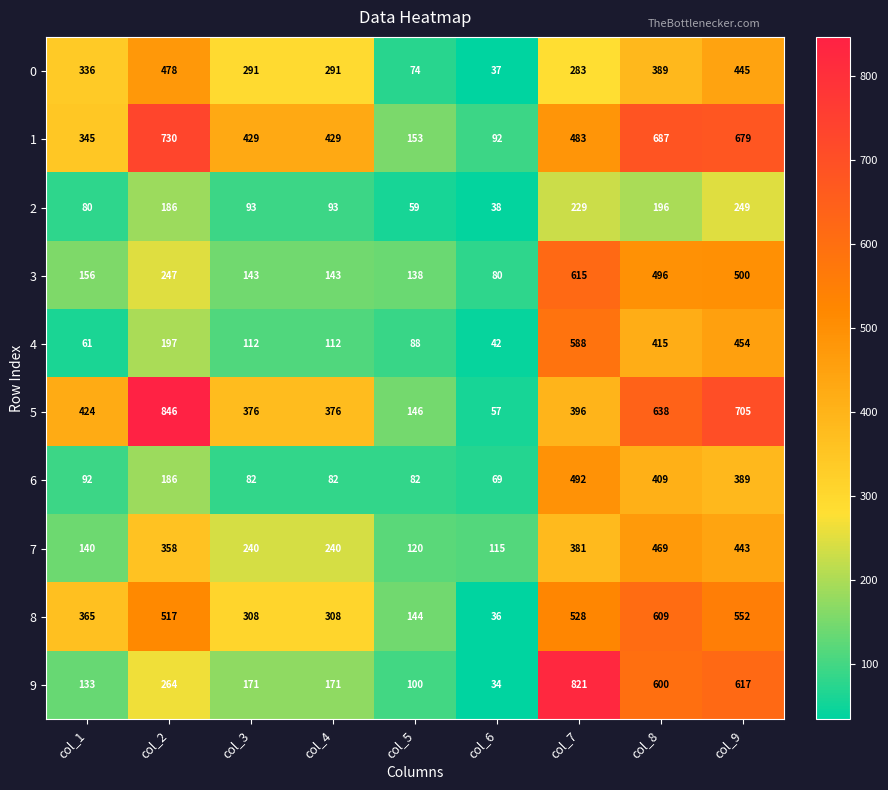

What is the average value of the 4 series?

230